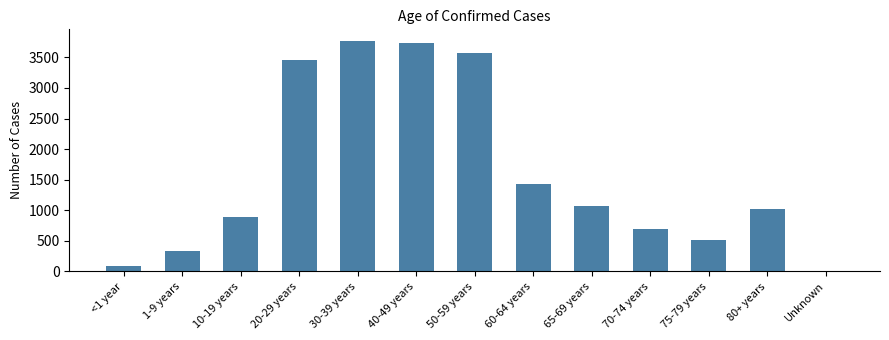

How many bars are there in total?

13